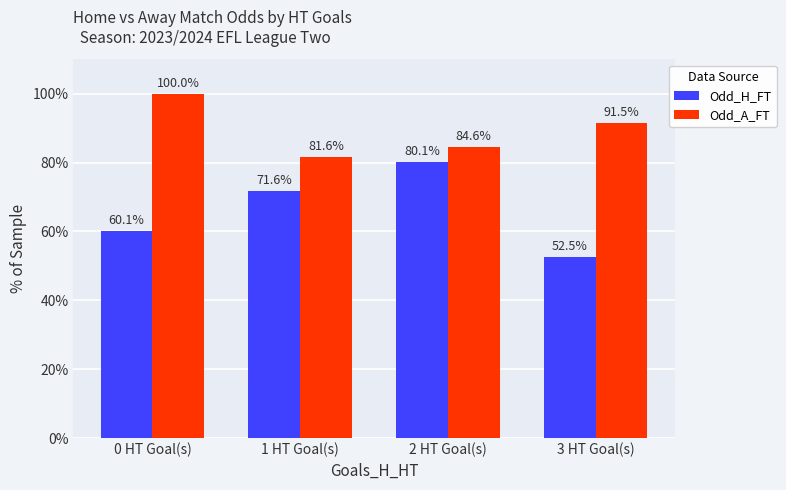

What is the difference between the maximum and second lowest values in the Odd_H_FT series?

20.0